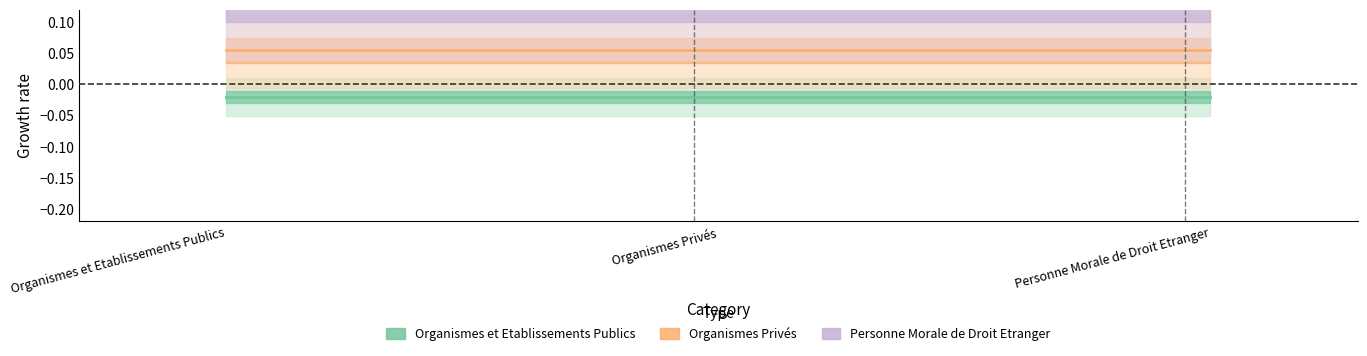

What is the approximate value of Personne Morale de Droit Etranger at Personne Morale de Droit Etranger?

0.1